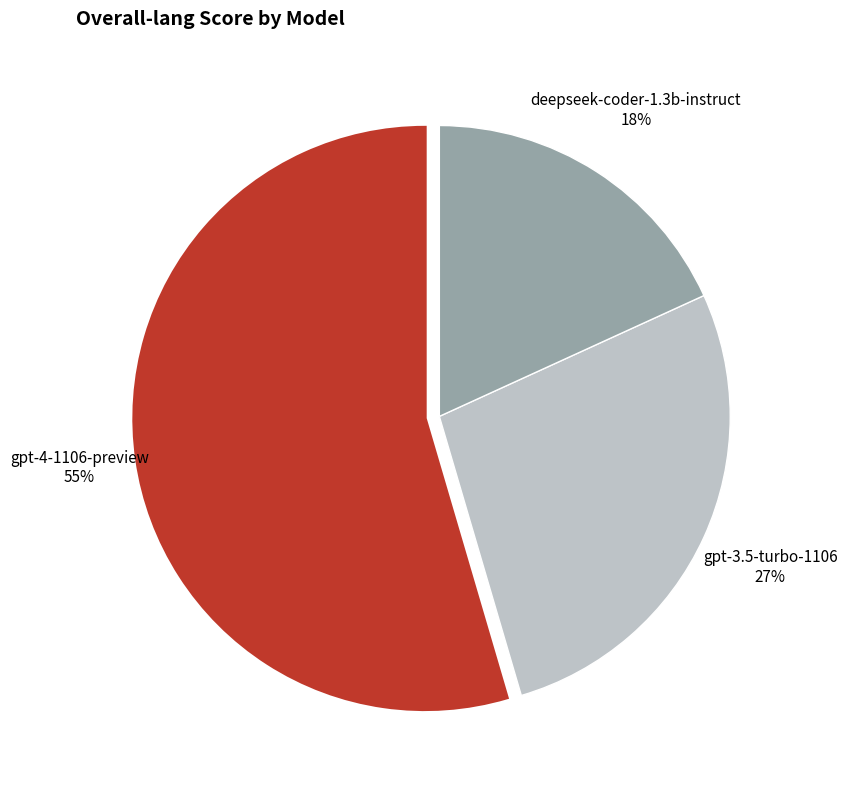

To the nearest percent, what is the average slice percentage?

33%